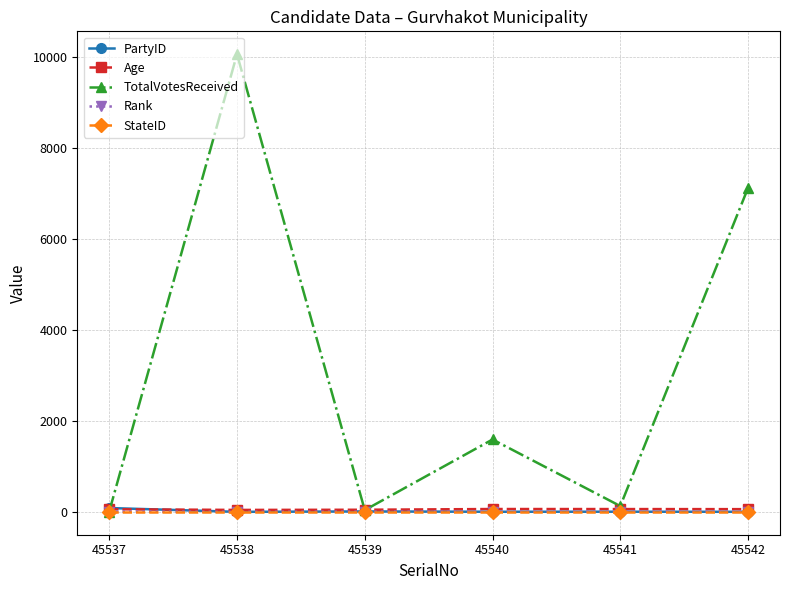

Is this an area chart (filled region under the line)?

No